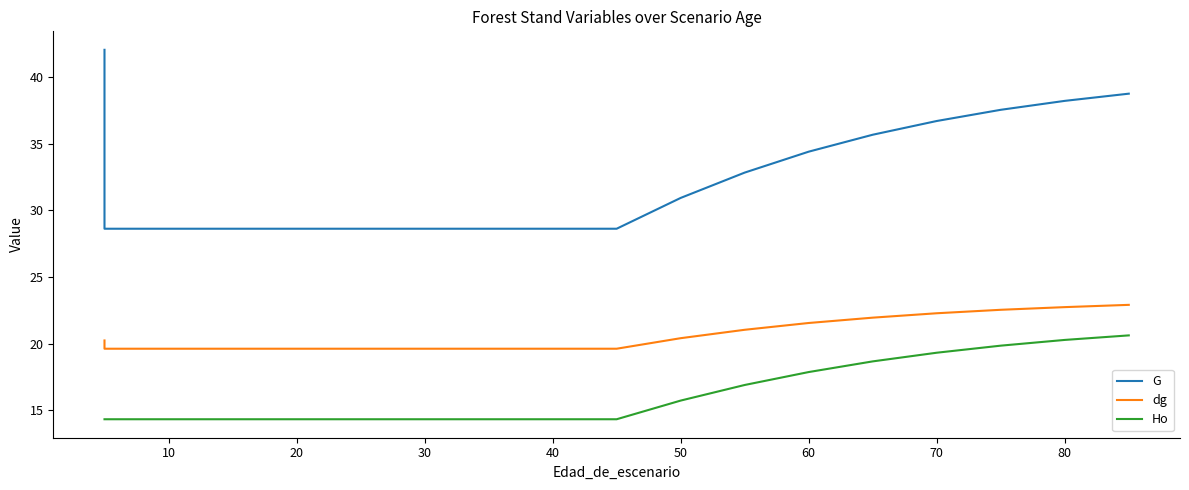

True or false: Ho and G cross at least once.

False